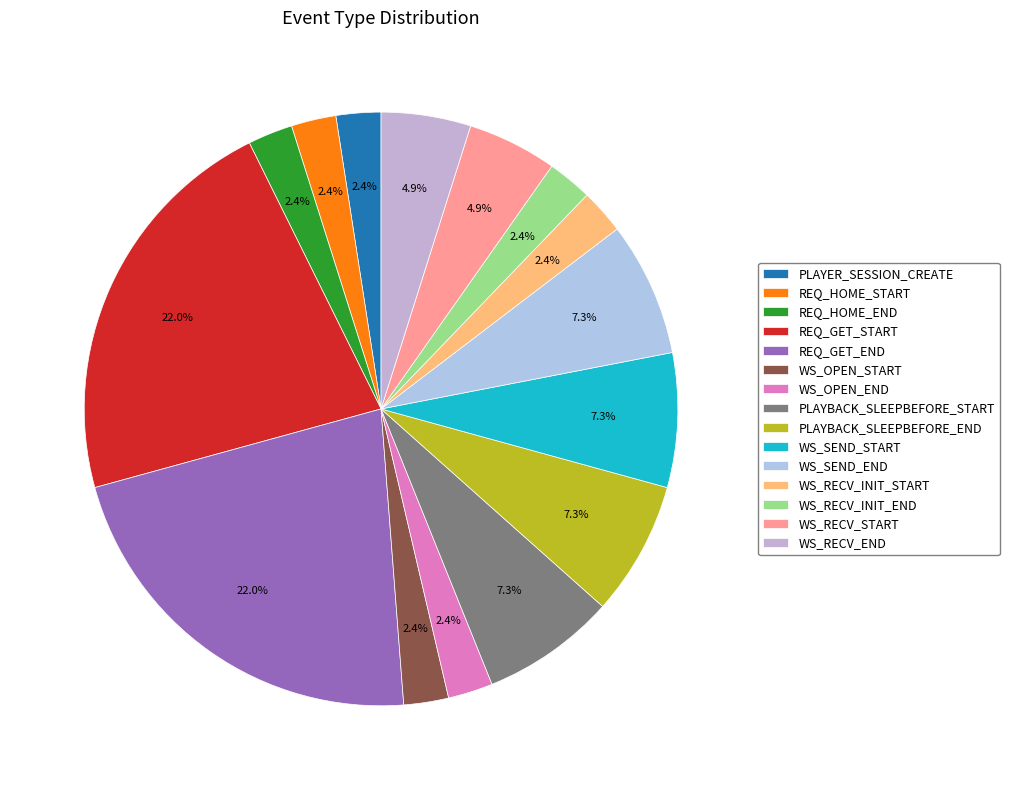

Is it true that REQ_HOME_END is 11% of the pie?

False